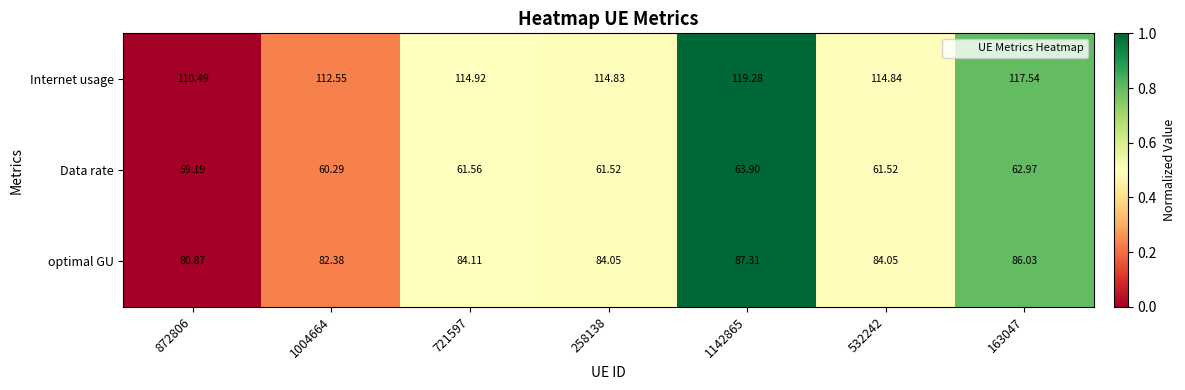

Is the value of Data rate at 532242 greater than the value of optimal GU at 163047?

No